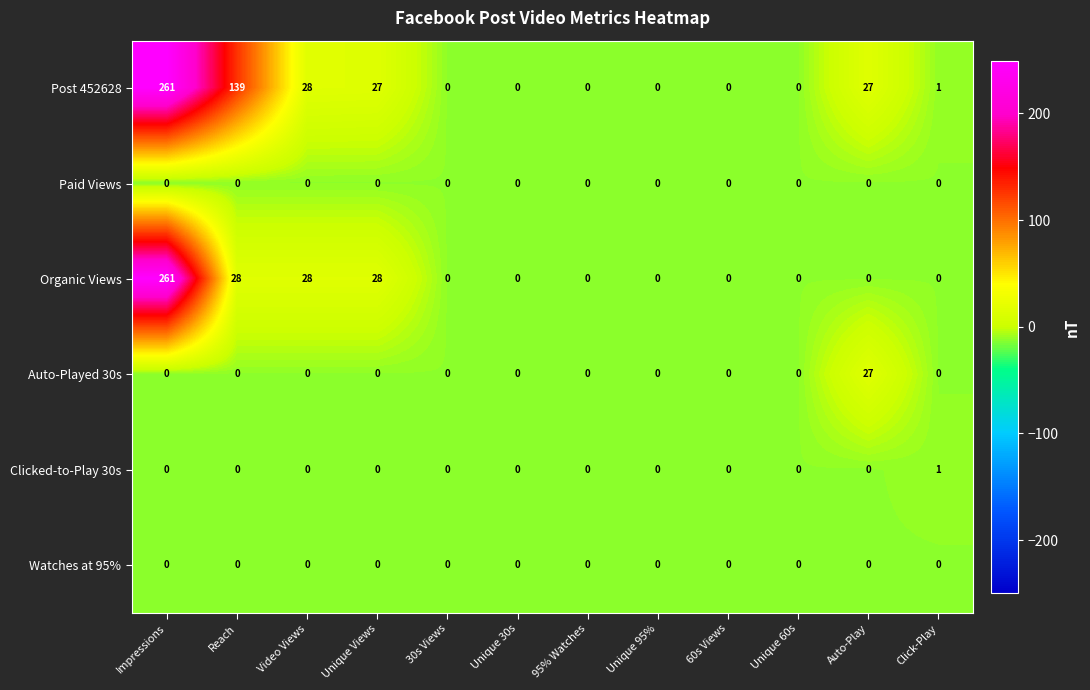

Which series has the largest total across all categories?

Post 452628